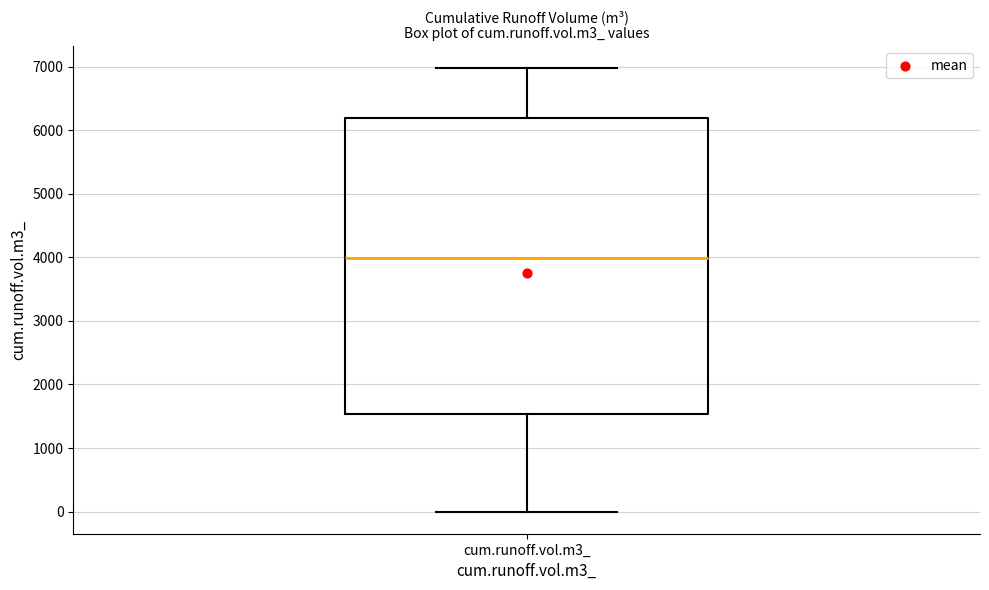

Read this box plot against the y-axis: the position of the median line, the range covered by the box, and the ends of both whiskers. The values are not printed on the chart, so give them approximately, as read against the axis.

median 4000, box 1500 to 6200, whiskers 0 to 7000